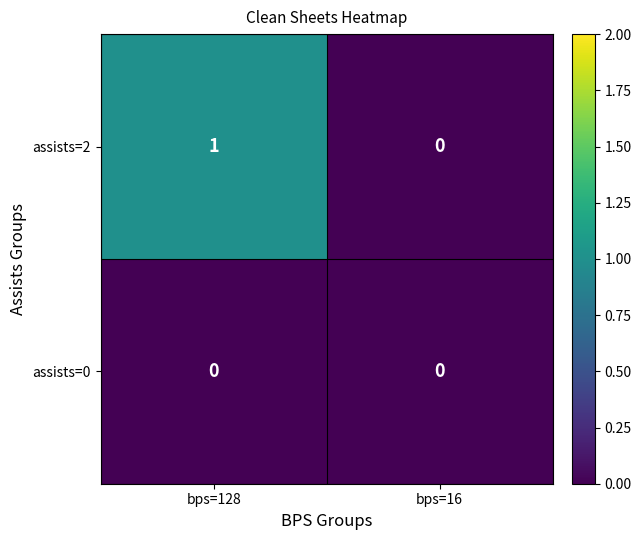

Rank the series by their maximum value, from lowest to highest.

assists=0, assists=2